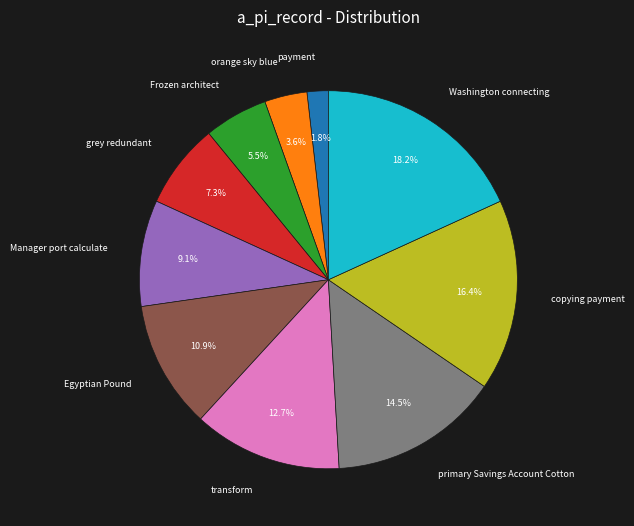

What is the smallest slice in the pie chart?

payment